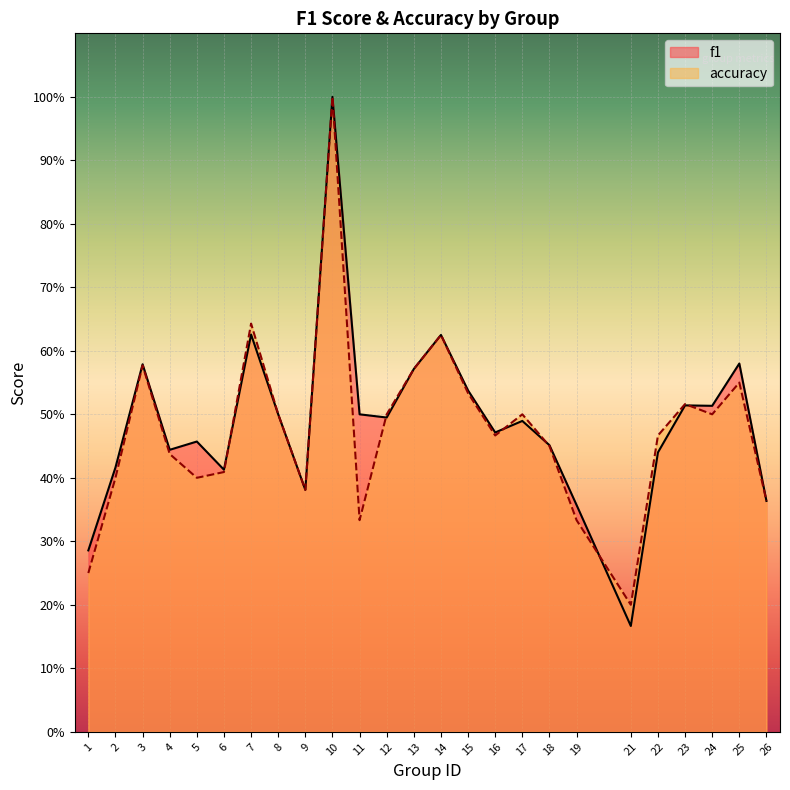

True or false: f1 has a value of 0.5 at 8.

True